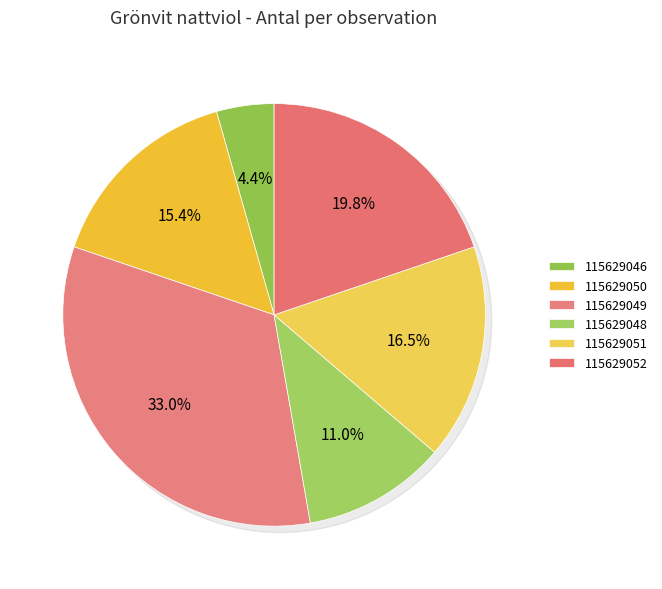

Between 115629046 and 115629051, which is larger?

115629051